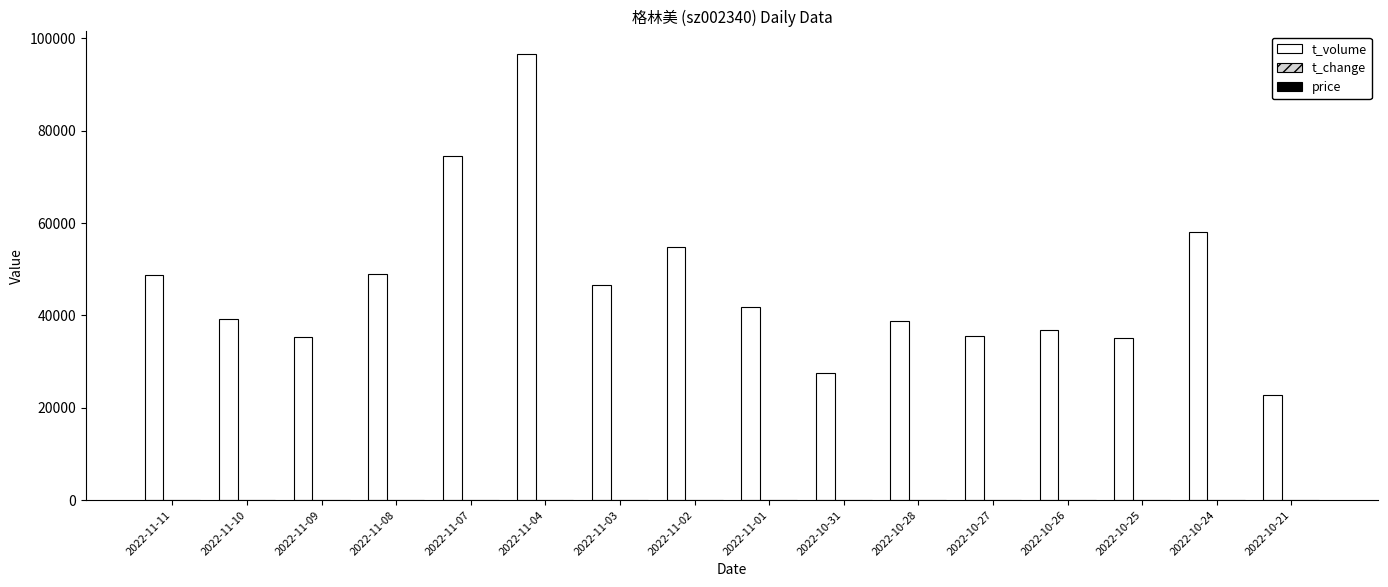

What is the sum of all t_volume values?

741152.0